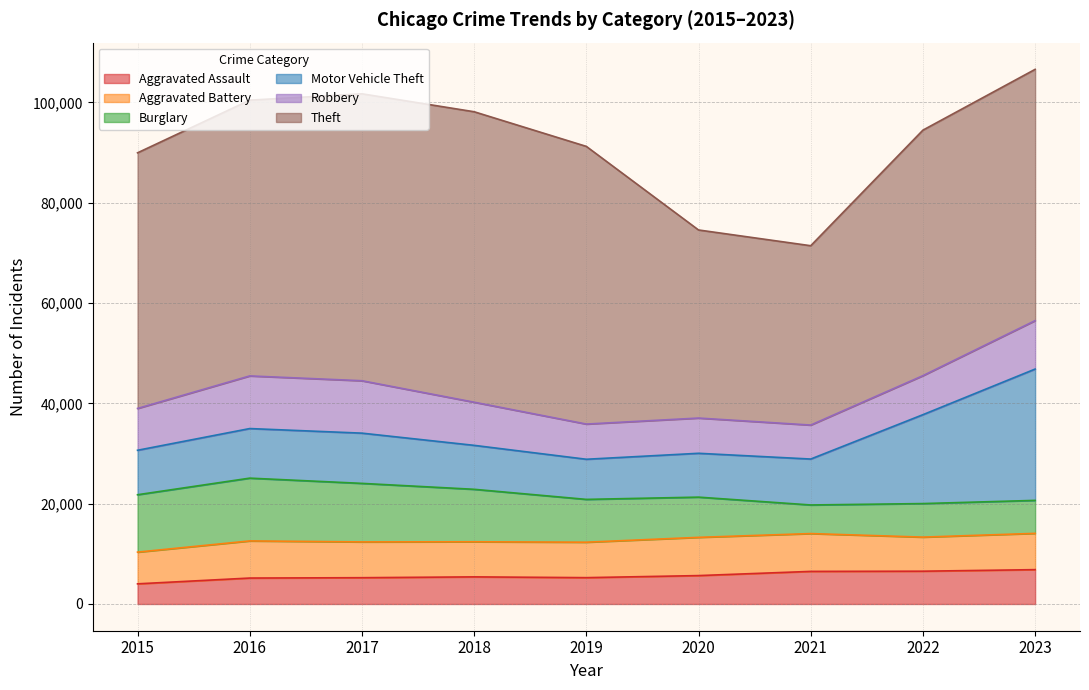

Between 2022 and 2019, which is larger?

2022